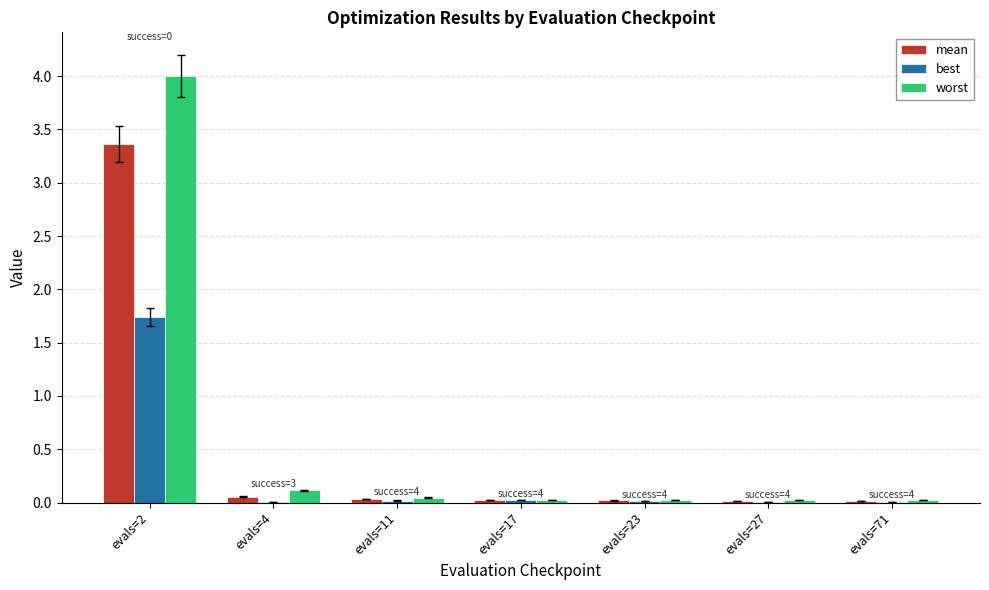

What is the total value across all series at evals=4?

0.2